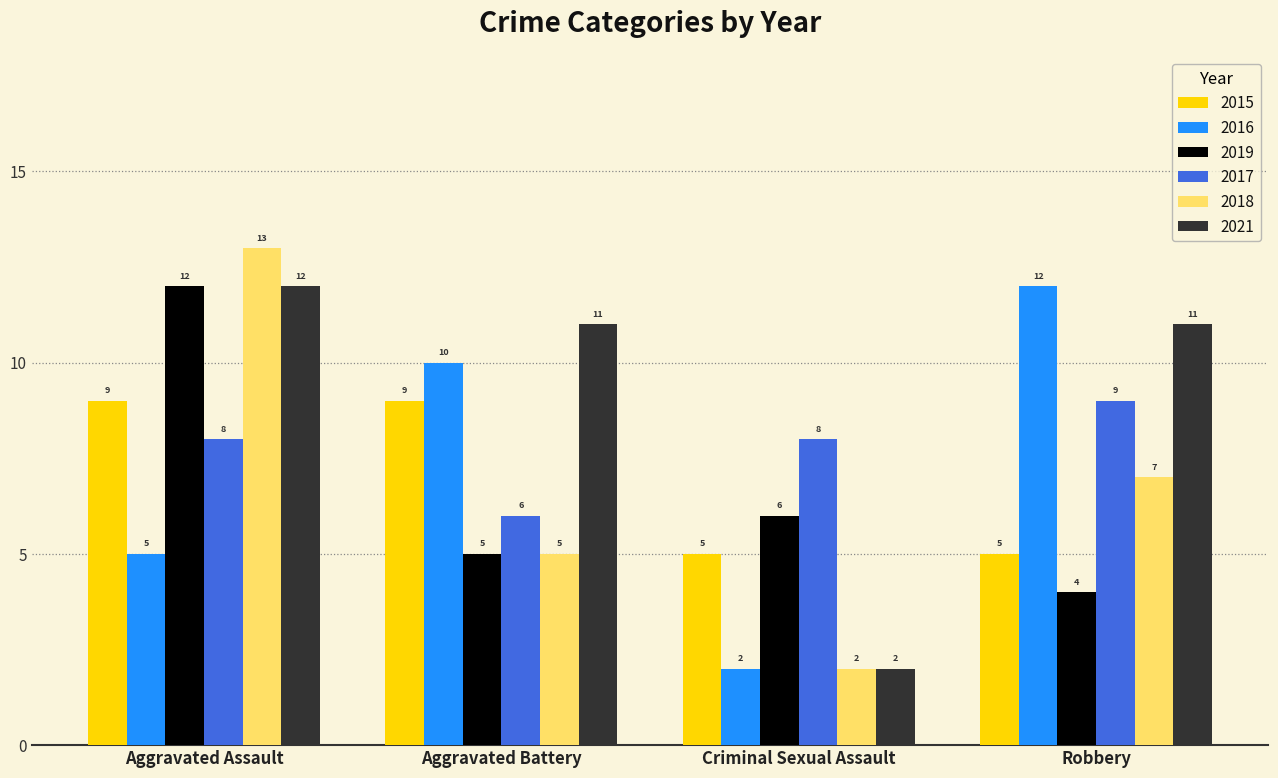

How many series are shown in this chart?

6